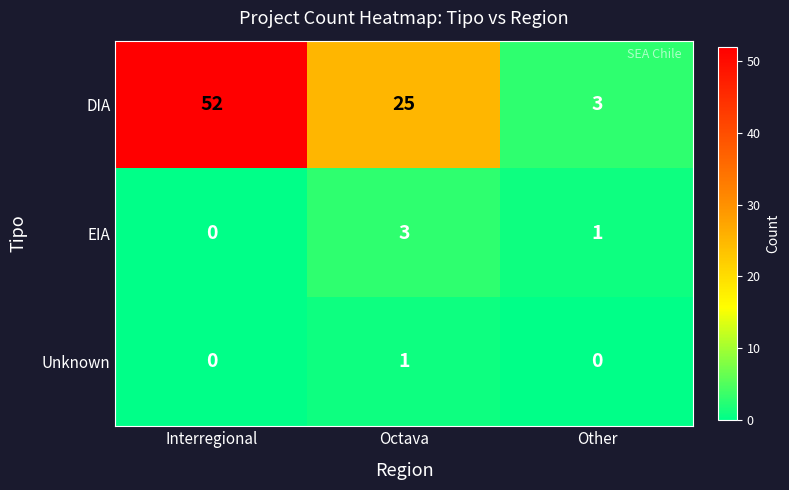

Count the number of categories in the chart.

3